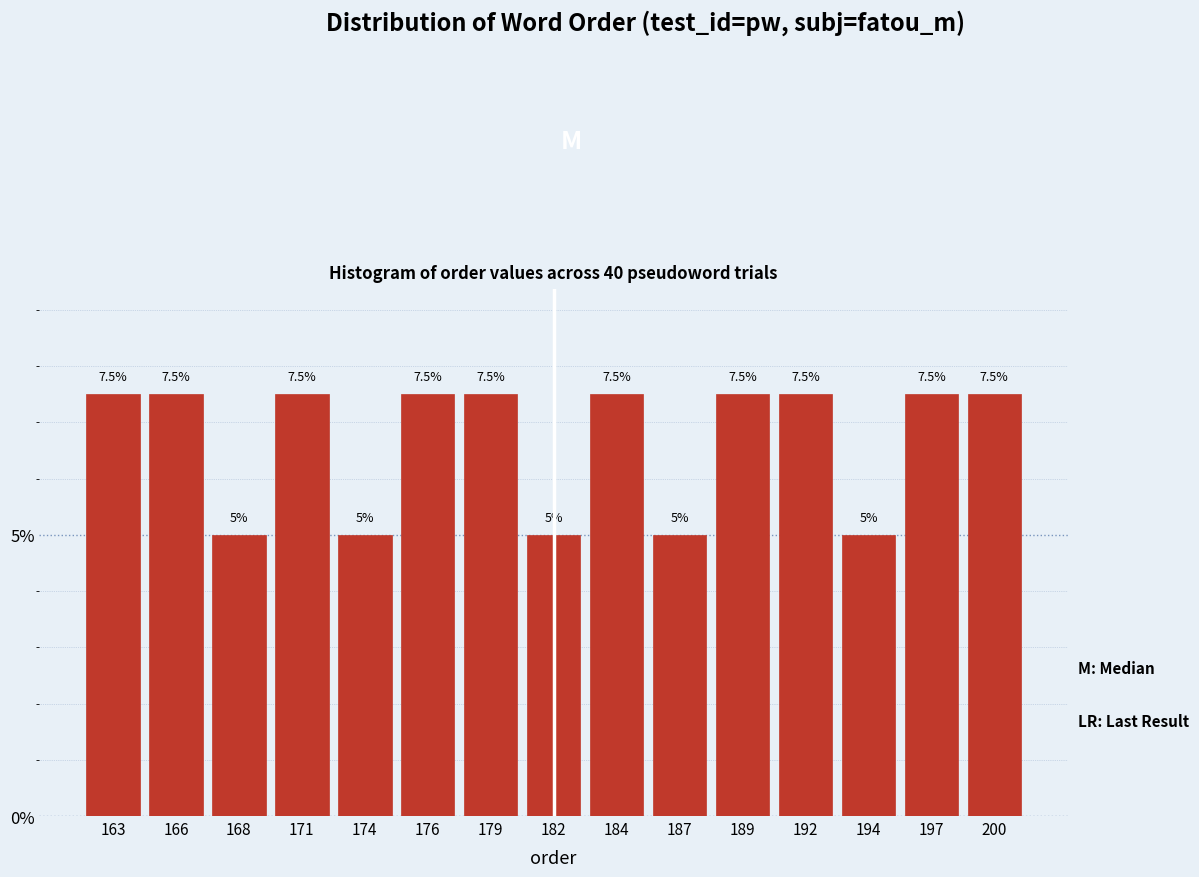

Reading right to left, transcribe all the data shown in this chart.

200=7.5	197=7.5	194=5.0	192=7.5	189=7.5	187=5.0	184=7.5	182=5.0	179=7.5	176=7.5	174=5.0	171=7.5	168=5.0	166=7.5	163=7.5